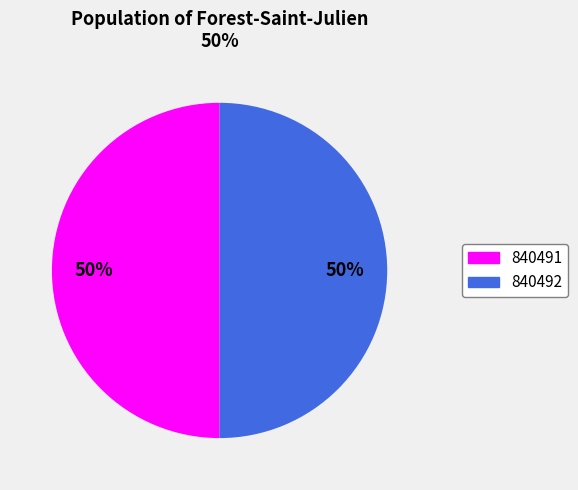

What is the ratio of the value at 840491 to the value at 840492?

1.0